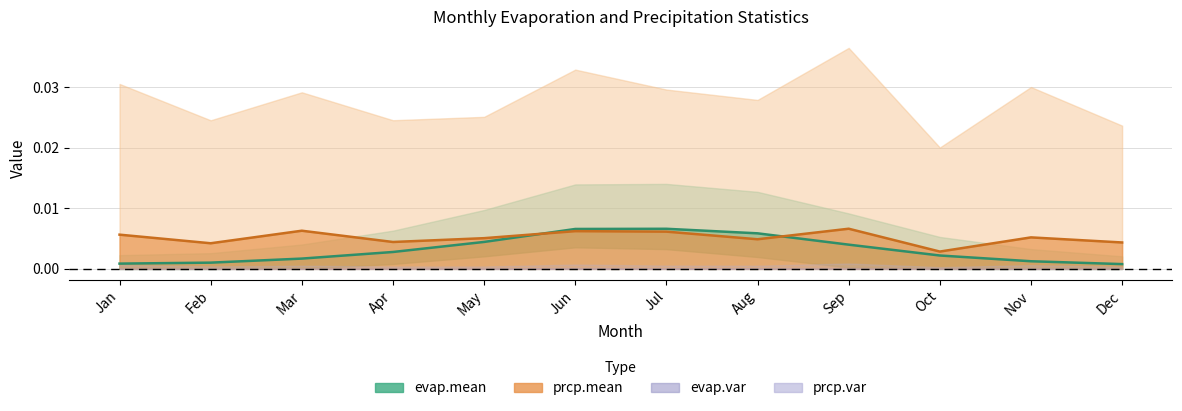

At which label is prcp.mean closest to 0?

Oct